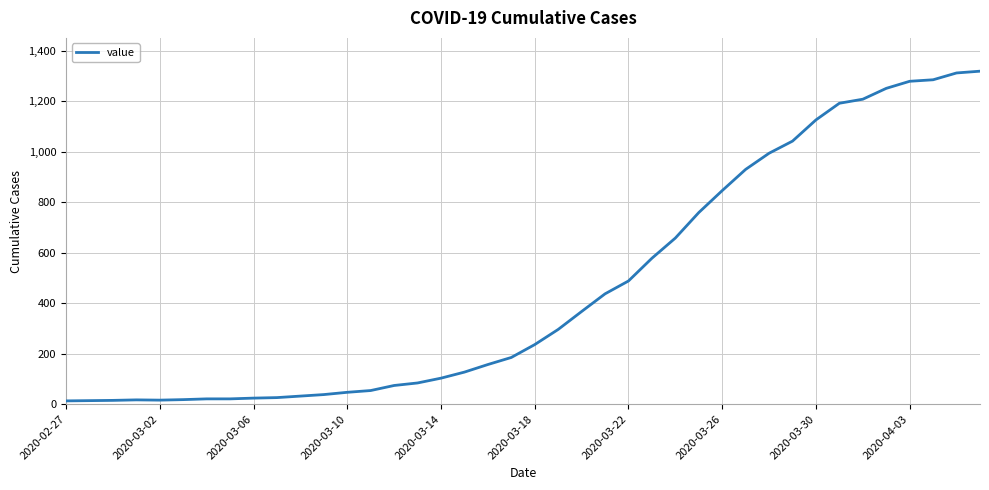

What is the difference between the maximum and minimum values?

1306